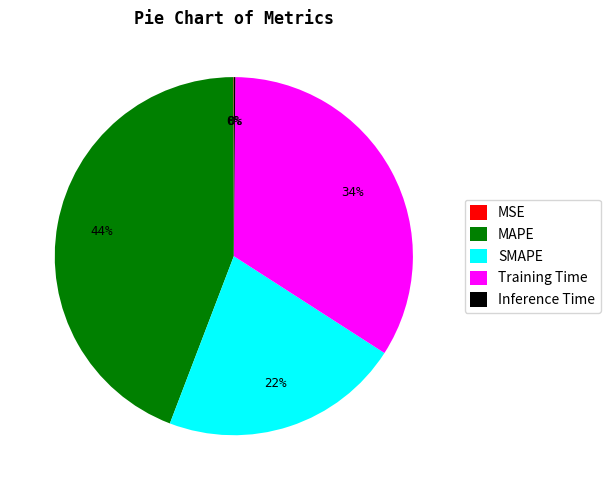

Which slice is the largest?

MAPE